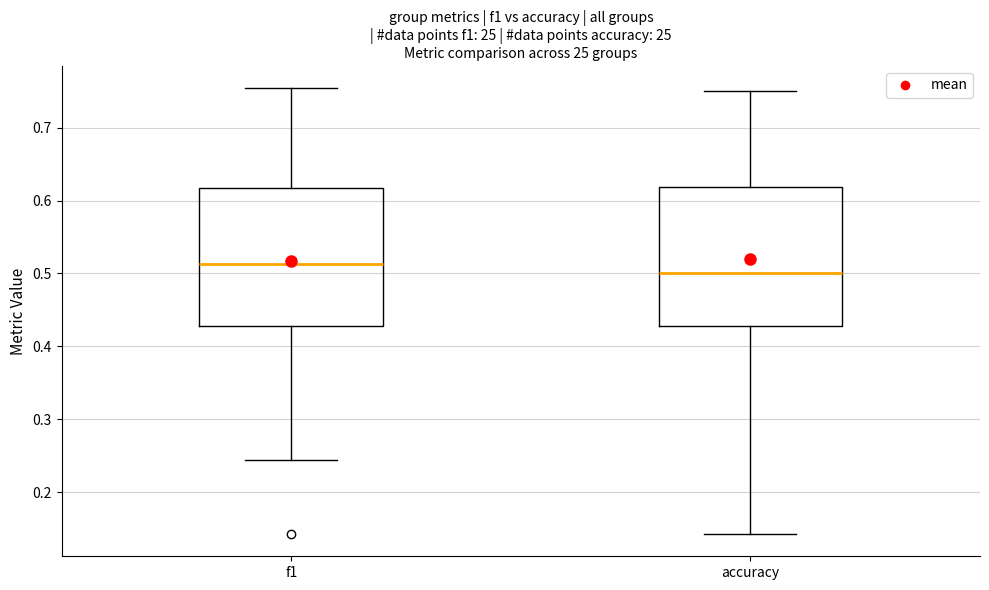

Where does the upper whisker of the box for f1 end on the y-axis? The values are not printed on the chart, so give them approximately, as read against the axis.

0.75